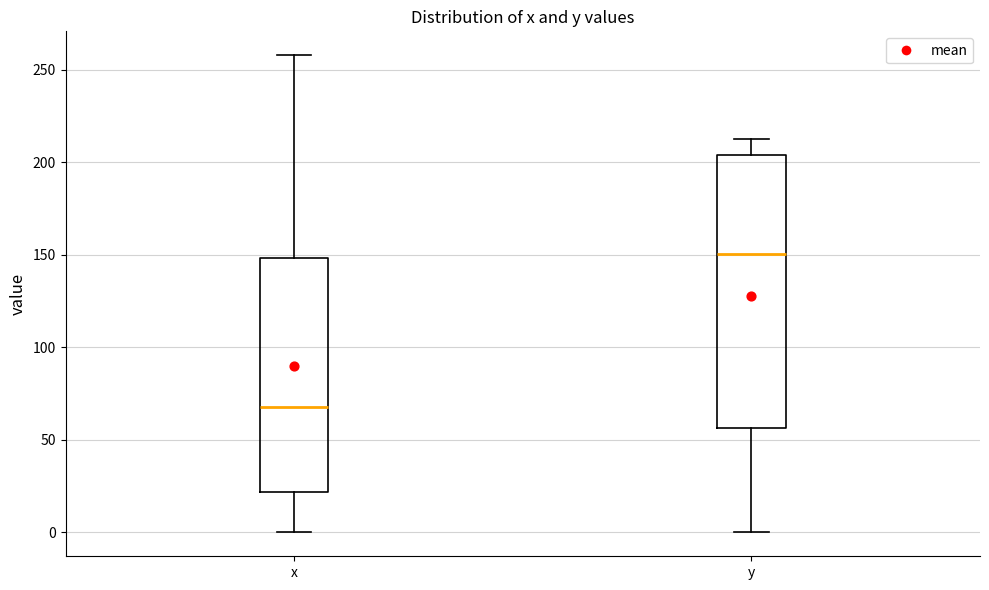

Reading left to right, read every box against the y-axis: the position of its median line, the range the box covers, and the ends of its whiskers. The values are not printed on the chart, so give them approximately, as read against the axis.

x: median 70, box 20 to 150, whiskers 0 to 260
y: median 150, box 55 to 205, whiskers 0 to 215